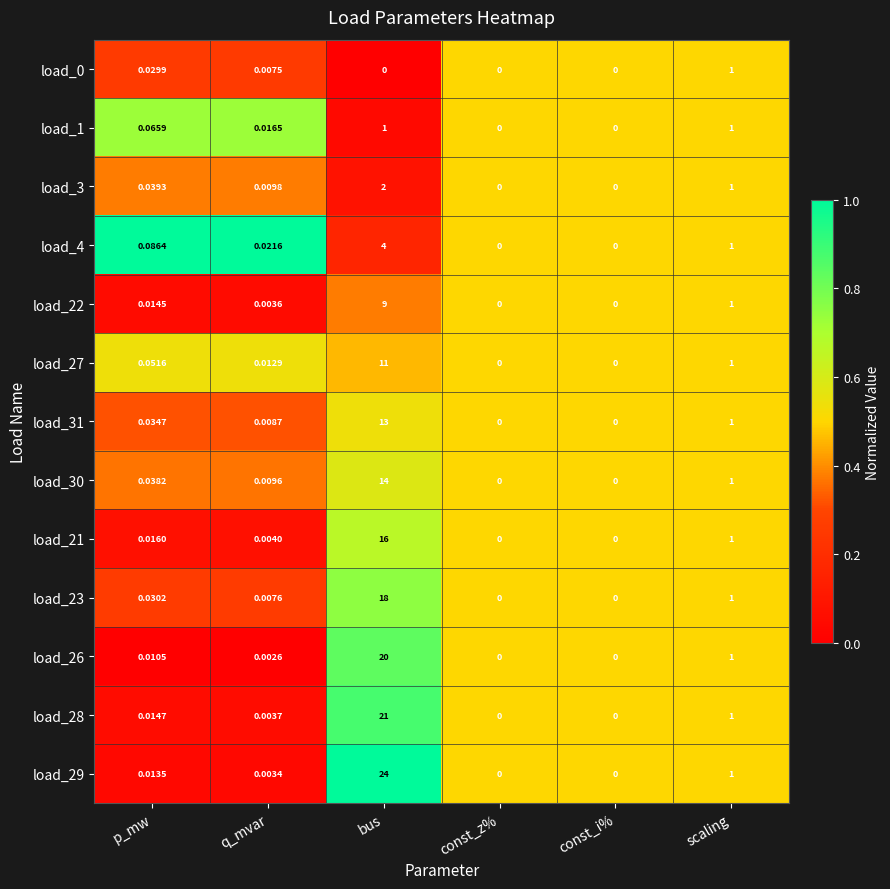

At which category does the chart reach its peak across all series?

bus